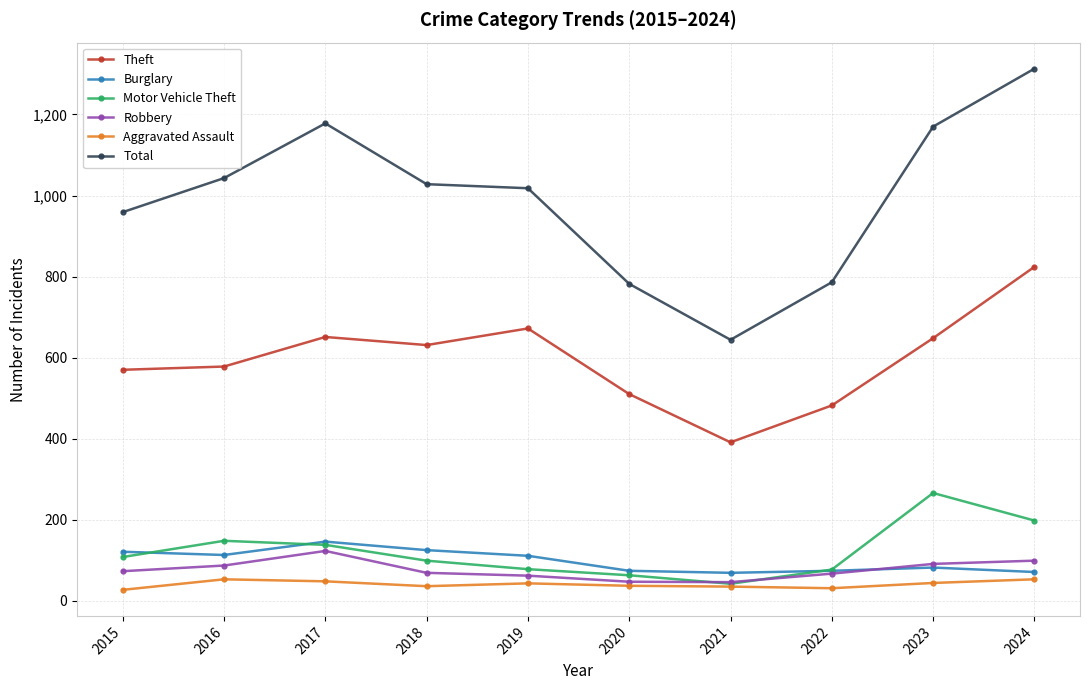

How many values in the Aggravated Assault series are below 43?

5